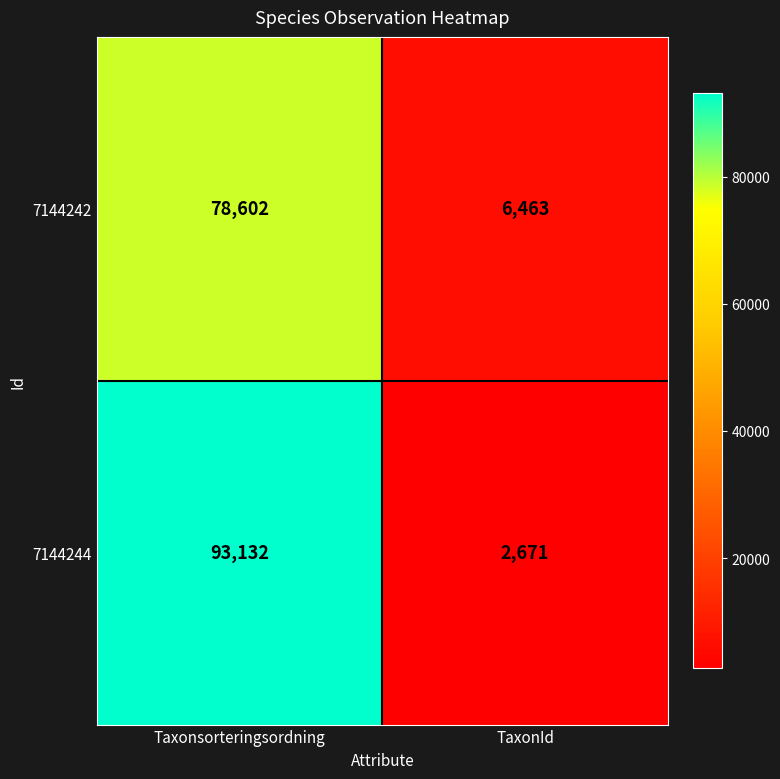

What is the sum of the 7144242 values at Taxonsorteringsordning and TaxonId?

85065